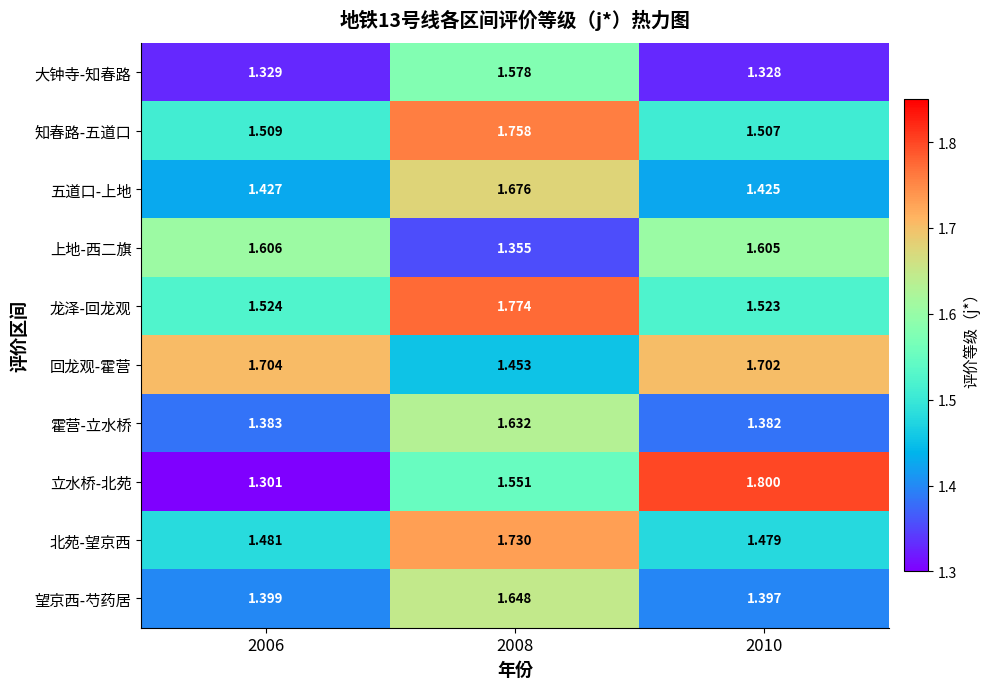

Which series has the largest range (max minus min)?

立水桥-北苑